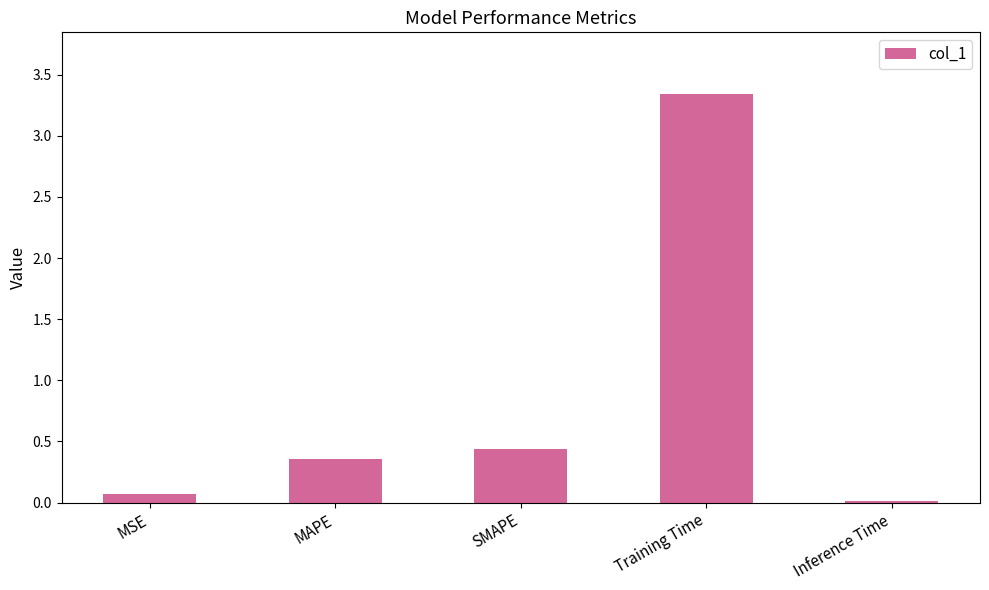

What is the average value?

0.8